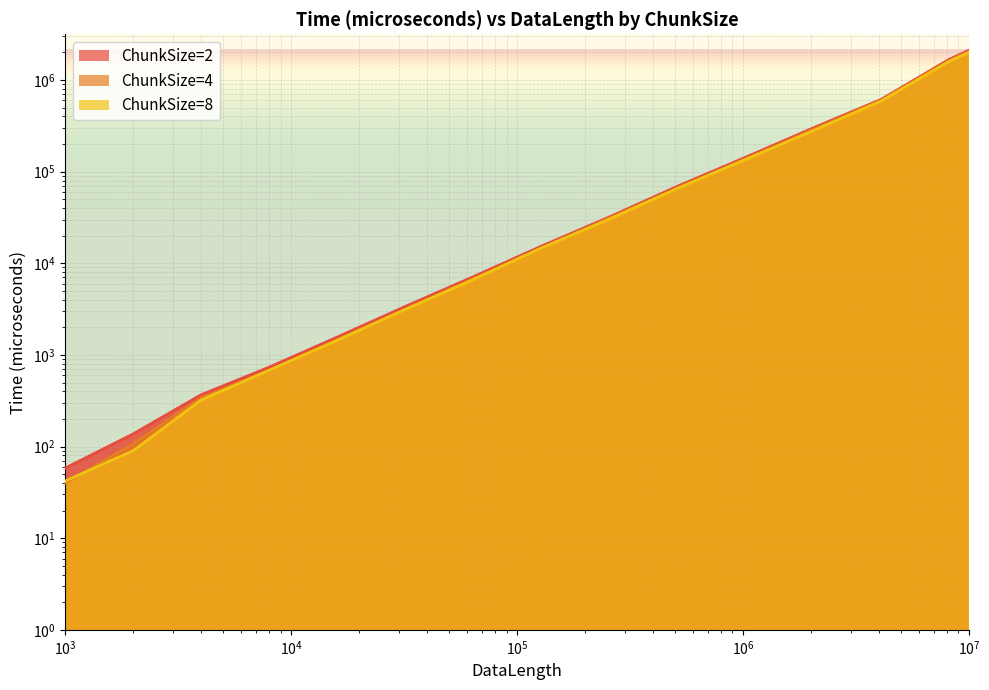

What is the difference between the second highest and minimum values in the ChunkSize=4 series?

1633246